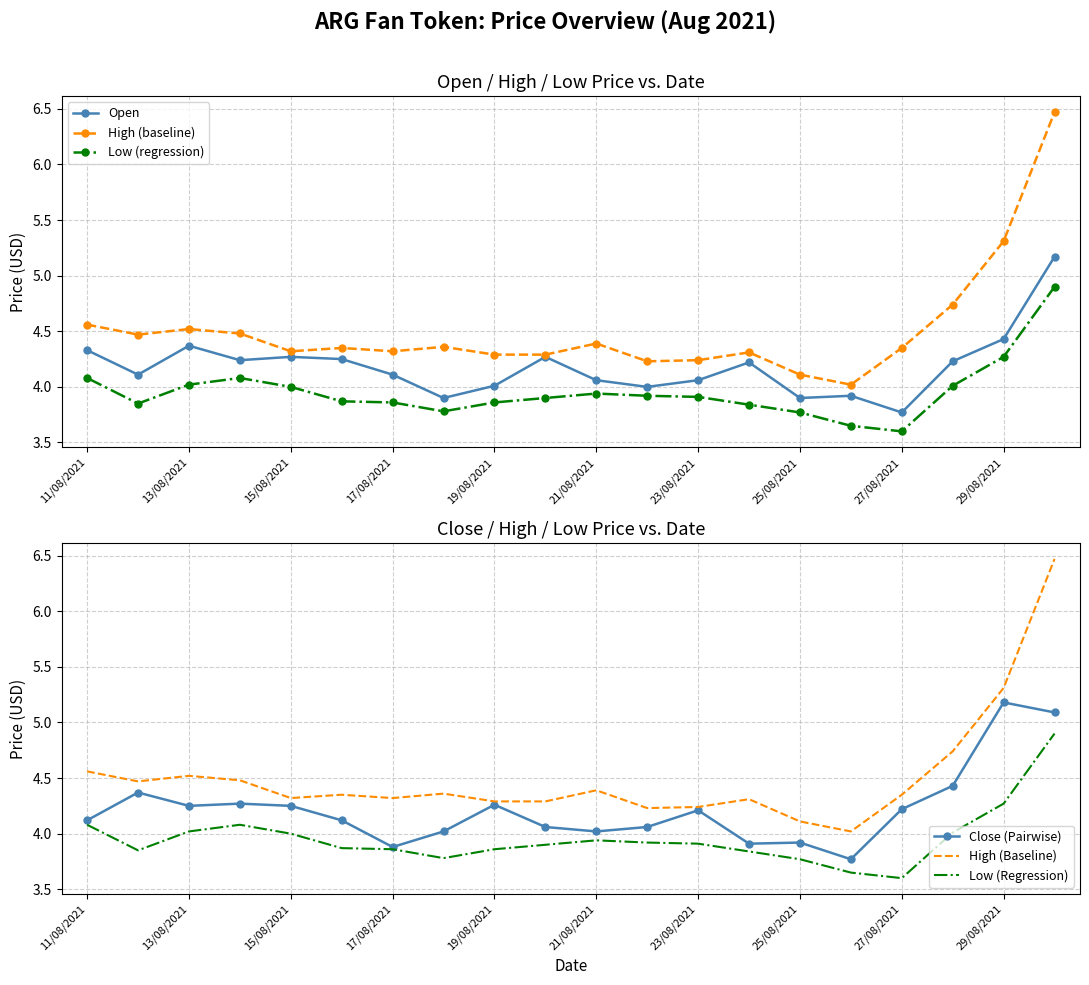

What is the highest value of the Open series?

5.2